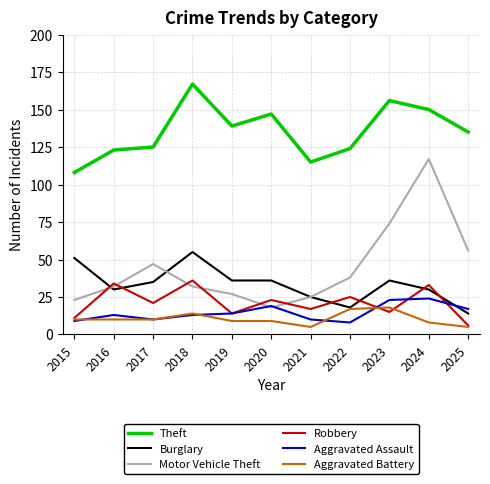

What is the minimum value shown in the chart?

5